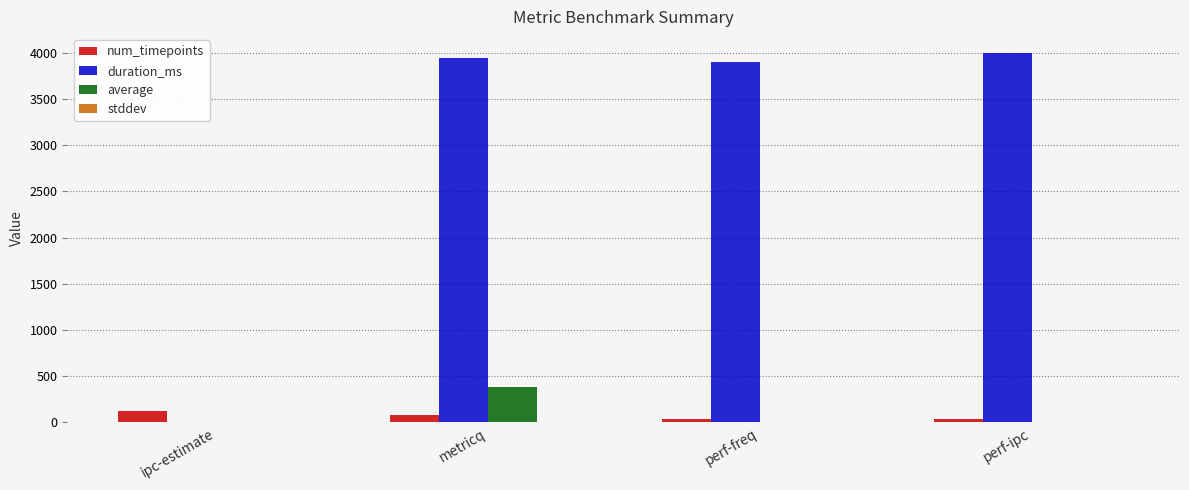

What is the greatest value displayed?

4002.0